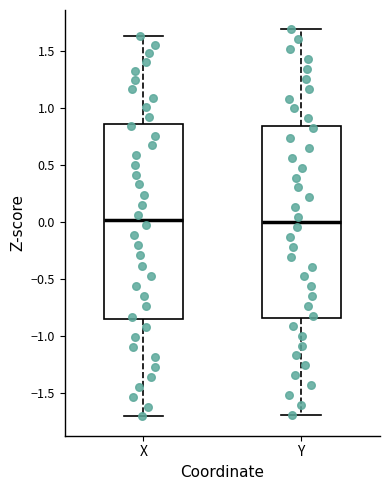

Reading left to right, transcribe this box plot: for each box, give where its median line is, the range the box spans, and where its two whiskers end, as read against the y-axis. The values are not printed on the chart, so give them approximately, as read against the axis.

X: median 0.00, box -0.85 to 0.85, whiskers -1.70 to 1.65
Y: median 0.00, box -0.85 to 0.85, whiskers -1.70 to 1.70